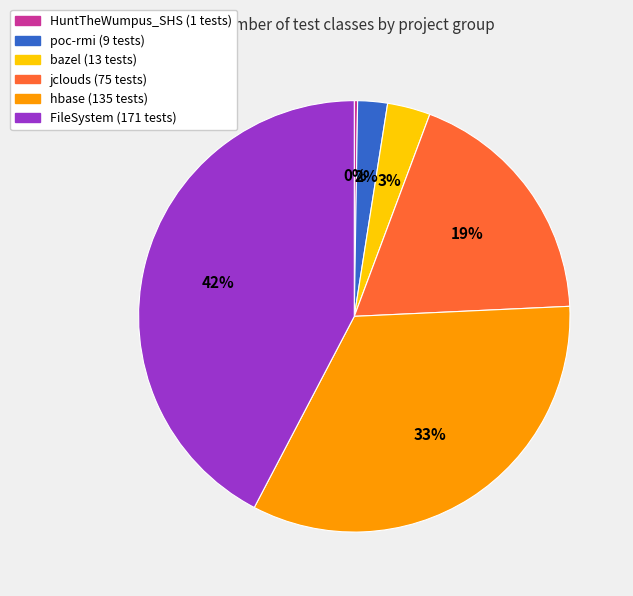

Approximately how many times larger is the value at hbase compared to FileSystem?

0.8